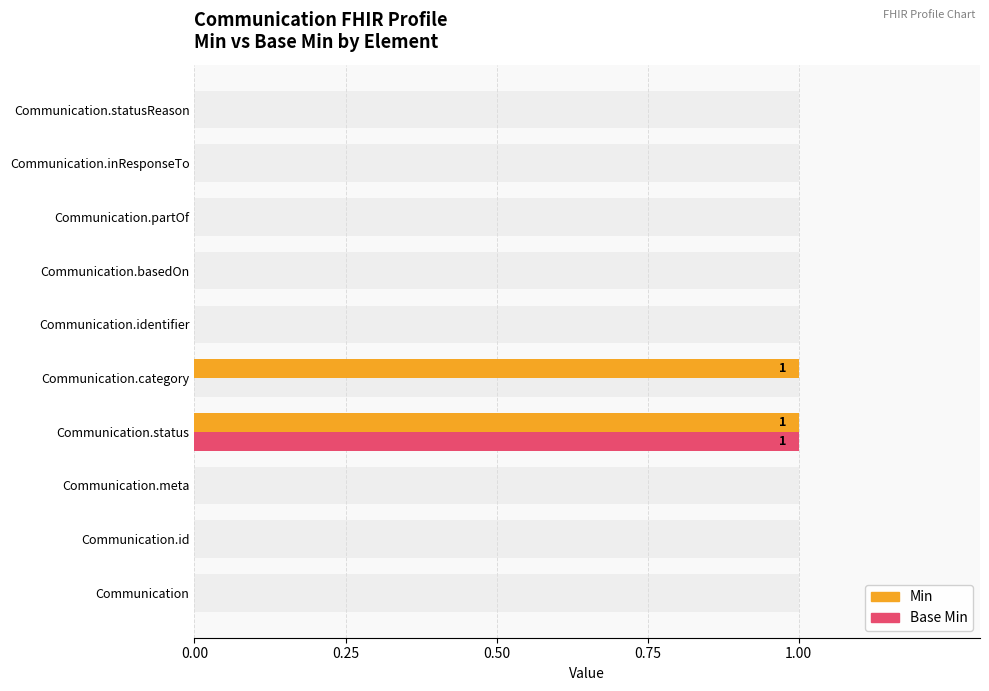

Does the chart contain any negative values?

No